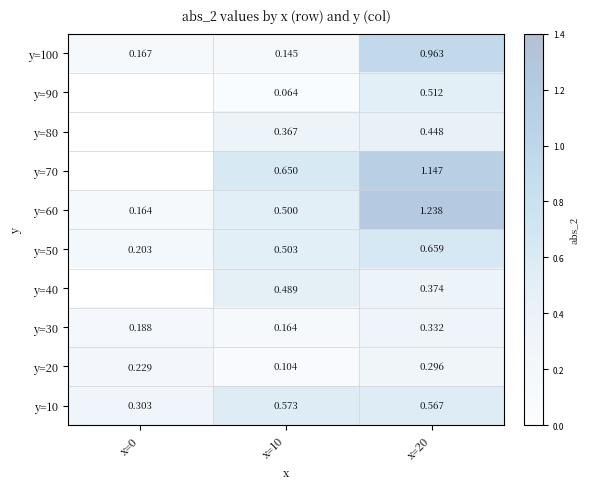

Is the value of y=80 at x=20 greater than the value of y=60 at x=20?

No